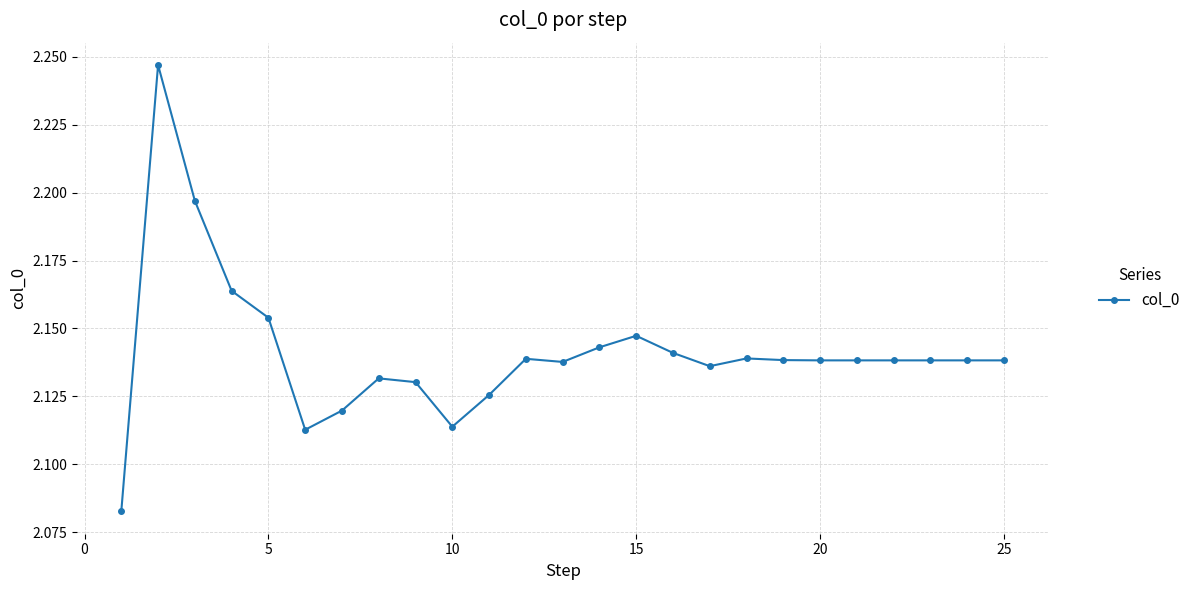

Count the values in the range 2 to 3.

25